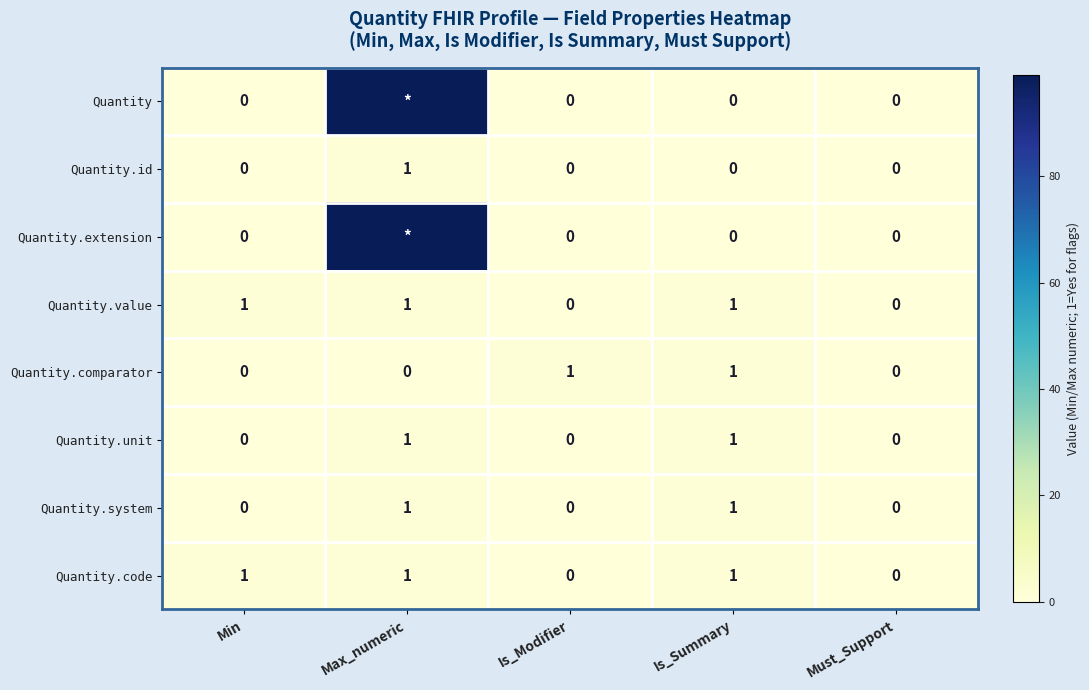

True or false: Quantity.comparator has a value of 0 at Must_Support.

True